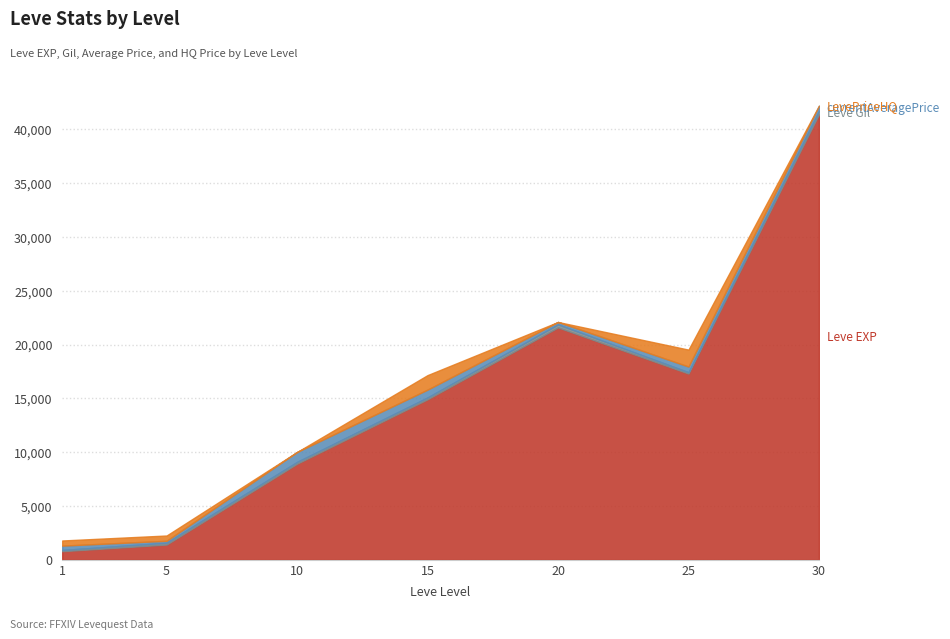

What is the value of the Leve EXP point at the 3rd from the left?

8930